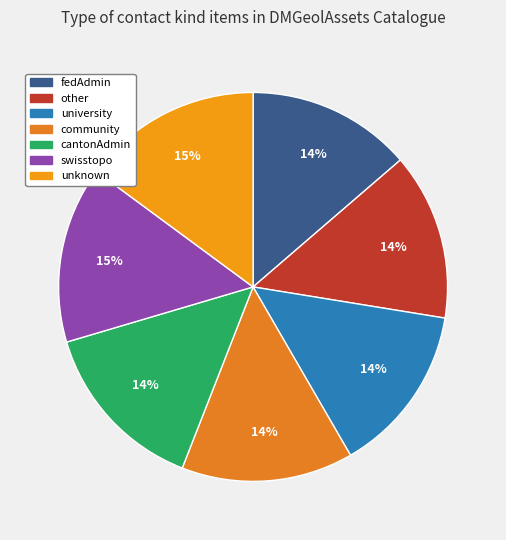

What percentage is the community slice, to the nearest percent?

14%